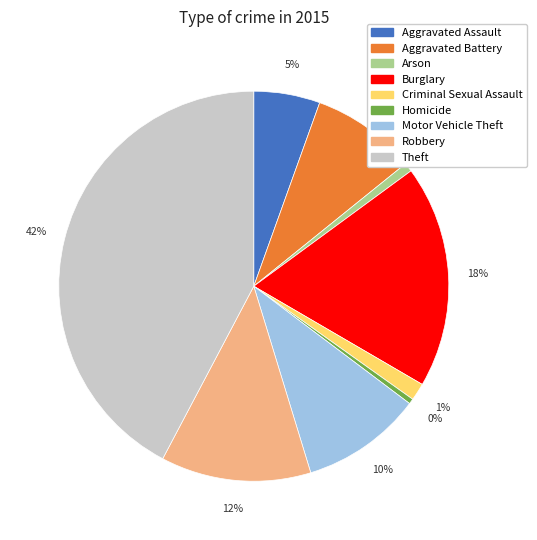

How many slices are in this pie chart?

9